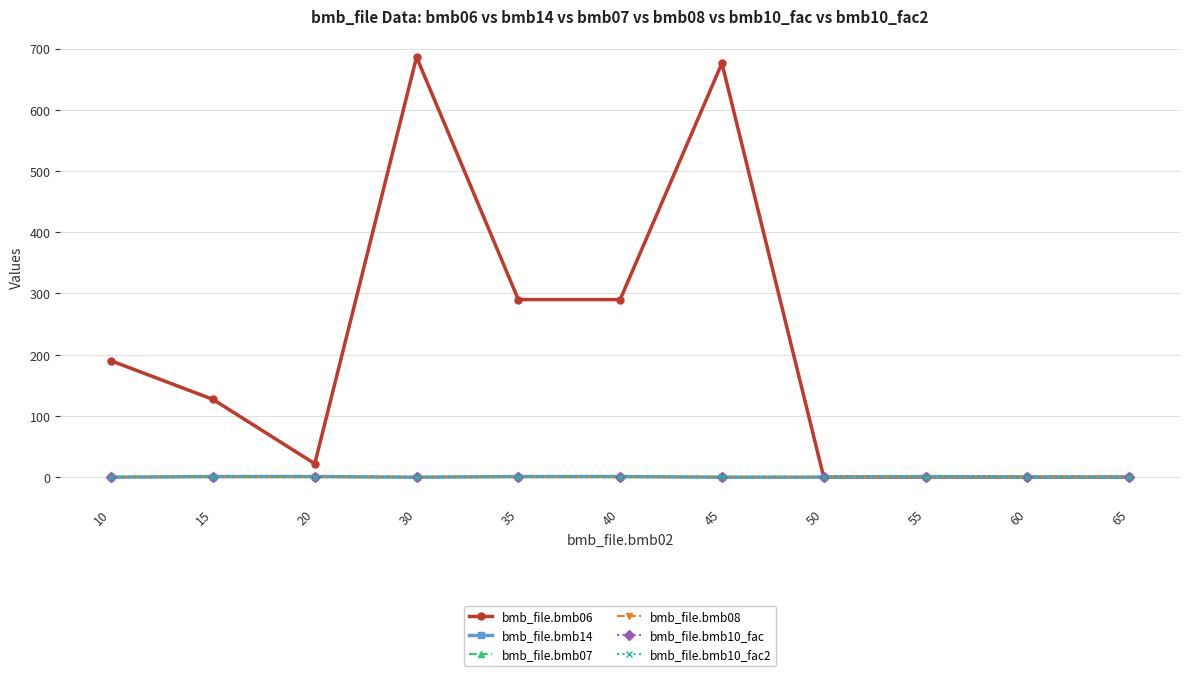

Reading right to left, what are all the values shown in this chart?

bmb_file.bmb06: 65=0.0	60=0.0	55=0.3	50=0.0	45=676.0	40=290.0	35=290.0	30=686.0	20=22.0	15=127.0	10=190.0
bmb_file.bmb14: 65=0.0	60=0.0	55=1.0	50=0.0	45=0.0	40=1.0	35=1.0	30=0.0	20=1.0	15=1.0	10=0.0
bmb_file.bmb07: 65=1.0	60=1.0	55=1.0	50=1.0	45=1.0	40=1.0	35=1.0	30=1.0	20=1.0	15=1.0	10=1.0
bmb_file.bmb08: 65=0.0	60=0.0	55=0.0	50=0.0	45=0.0	40=0.0	35=0.0	30=0.0	20=0.0	15=0.0	10=0.0
bmb_file.bmb10_fac: 65=1.0	60=1.0	55=1.0	50=1.0	45=1.0	40=1.0	35=1.0	30=1.0	20=1.0	15=1.0	10=1.0
bmb_file.bmb10_fac2: 65=1.0	60=1.0	55=1.0	50=1.0	45=1.0	40=1.0	35=1.0	30=1.0	20=1.0	15=1.0	10=1.0